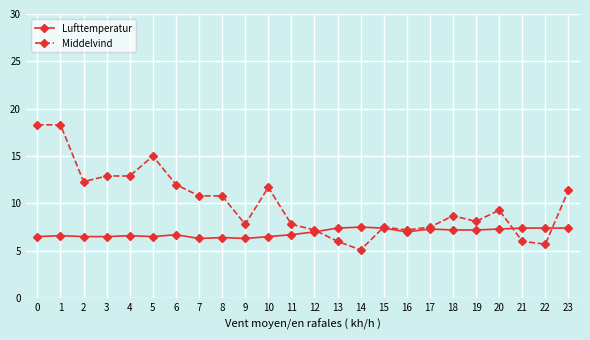

How many values in the Middelvind series are below 9?

12